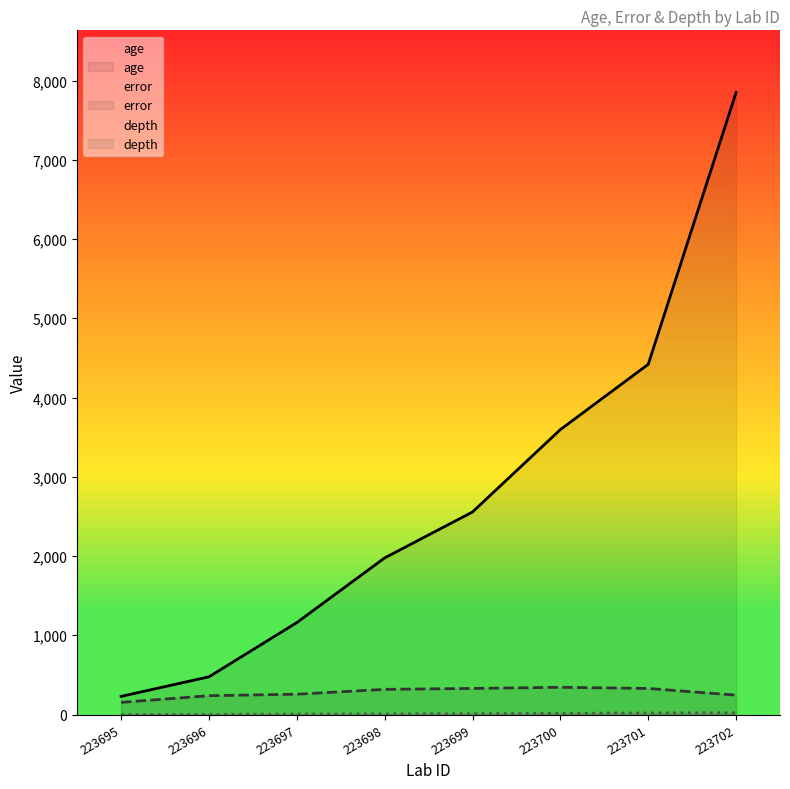

Rank the categories by error value from highest to lowest.

223700, 223699, 223701, 223698, 223697, 223702, 223696, 223695